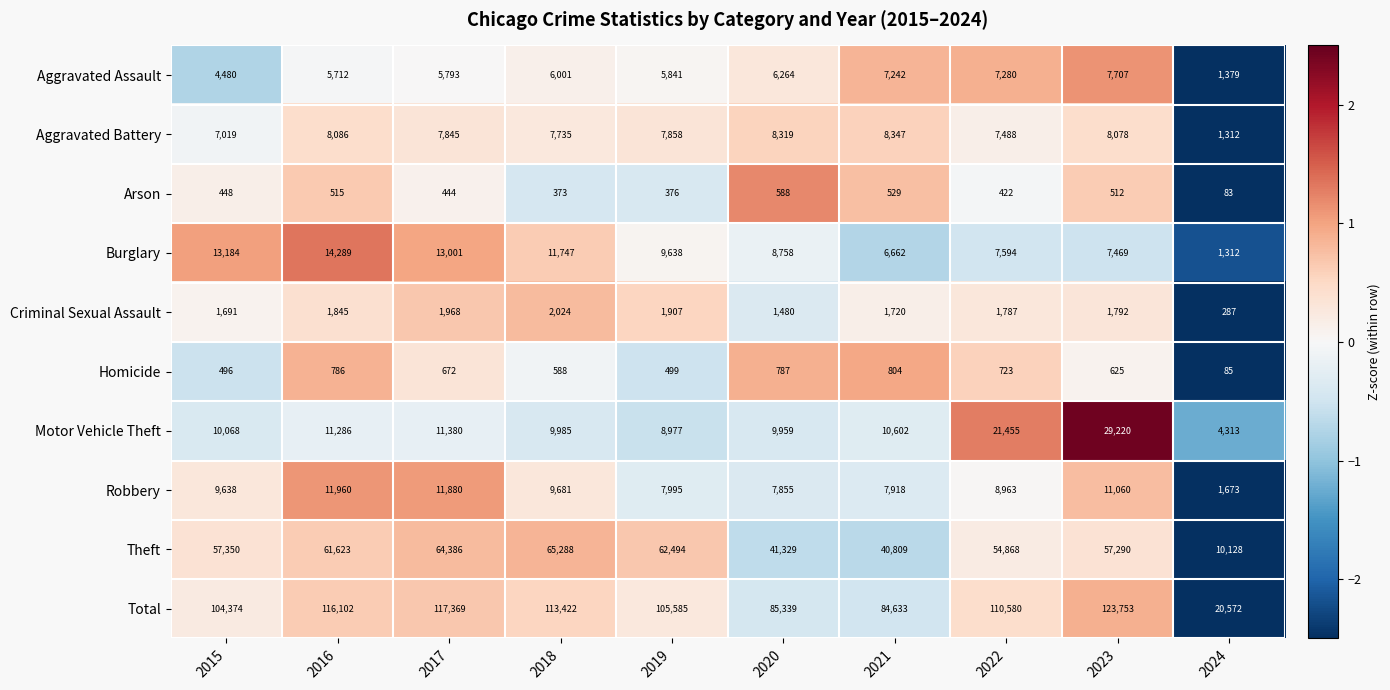

How many series are shown in this chart?

10